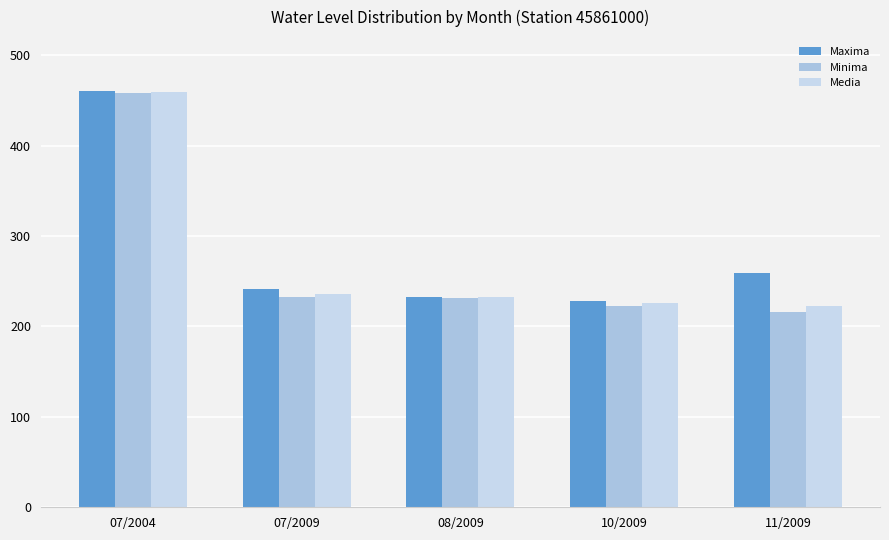

The value of Maxima at 10/2009 is 228.0. True or false?

True